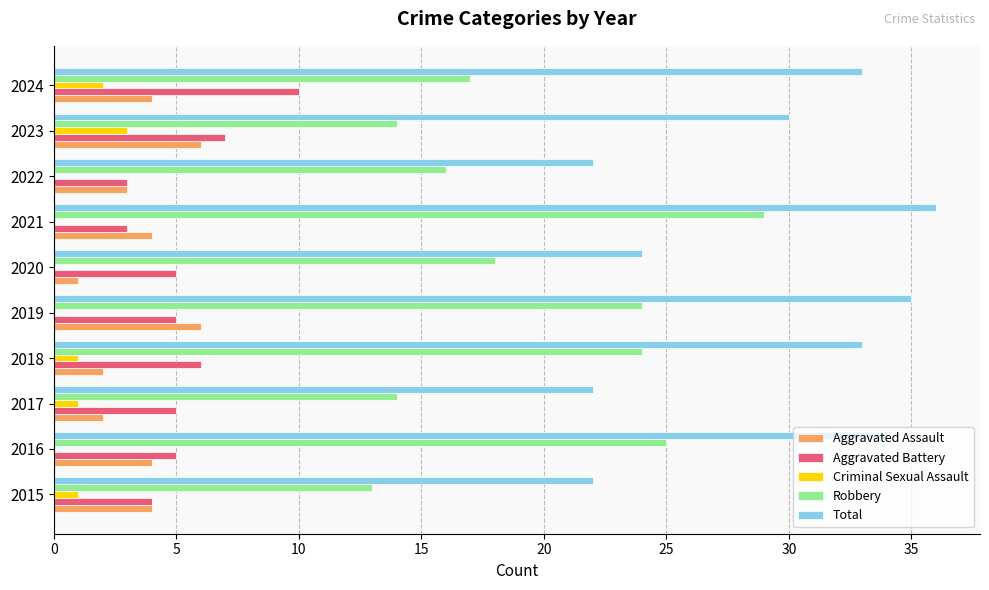

What is the sum of the Aggravated Assault values at 2021 and 2017?

6